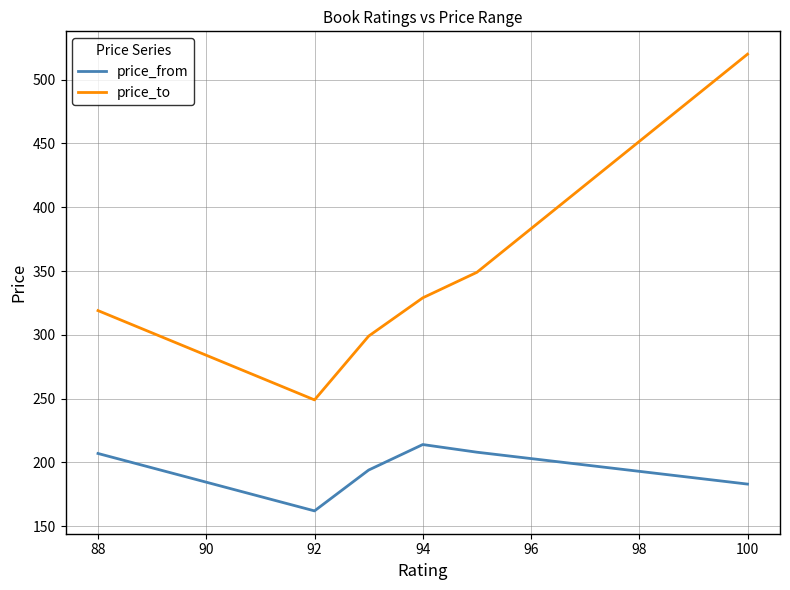

Which series has the largest total across all categories?

price_to